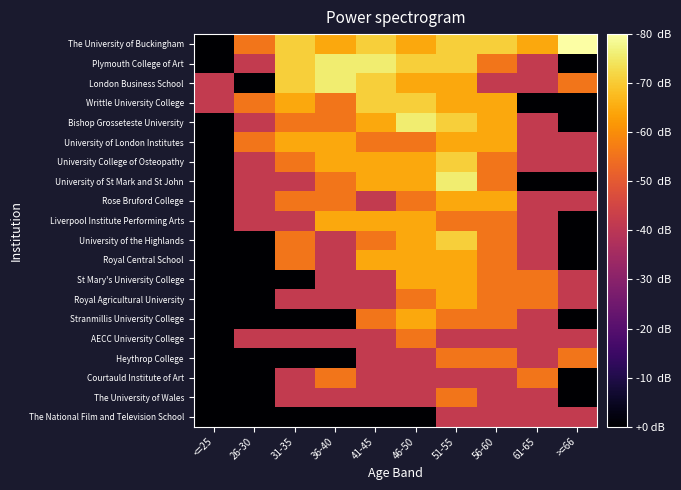

Reading right to left, list all the values displayed in this chart.

The National Film and Television School: >=66=1.8	61-65=1.8	56-60=1.8	51-55=1.8	46-50=0.0	41-45=0.0	36-40=0.0	31-35=0.0	26-30=0.0	<=25=0.0
The University of Wales: >=66=0.0	61-65=1.8	56-60=1.8	51-55=2.4	46-50=1.8	41-45=1.8	36-40=1.8	31-35=1.8	26-30=0.0	<=25=0.0
Courtauld Institute of Art: >=66=0.0	61-65=2.4	56-60=1.8	51-55=1.8	46-50=1.8	41-45=1.8	36-40=2.4	31-35=1.8	26-30=0.0	<=25=0.0
Heythrop College: >=66=2.4	61-65=1.8	56-60=2.4	51-55=2.4	46-50=1.8	41-45=1.8	36-40=0.0	31-35=0.0	26-30=0.0	<=25=0.0
AECC University College: >=66=1.8	61-65=1.8	56-60=1.8	51-55=1.8	46-50=2.4	41-45=1.8	36-40=1.8	31-35=1.8	26-30=1.8	<=25=0.0
Stranmillis University College: >=66=0.0	61-65=1.8	56-60=2.4	51-55=2.4	46-50=2.8	41-45=2.4	36-40=0.0	31-35=0.0	26-30=0.0	<=25=0.0
Royal Agricultural University: >=66=1.8	61-65=2.4	56-60=2.4	51-55=2.8	46-50=2.4	41-45=1.8	36-40=1.8	31-35=1.8	26-30=0.0	<=25=0.0
St Mary's University College: >=66=1.8	61-65=2.4	56-60=2.4	51-55=2.8	46-50=2.8	41-45=1.8	36-40=1.8	31-35=0.0	26-30=0.0	<=25=0.0
Royal Central School: >=66=0.0	61-65=1.8	56-60=2.4	51-55=2.8	46-50=2.8	41-45=2.8	36-40=1.8	31-35=2.4	26-30=0.0	<=25=0.0
University of the Highlands: >=66=0.0	61-65=1.8	56-60=2.4	51-55=3.0	46-50=2.8	41-45=2.4	36-40=1.8	31-35=2.4	26-30=0.0	<=25=0.0
Liverpool Institute Performing Arts: >=66=0.0	61-65=1.8	56-60=2.4	51-55=2.4	46-50=2.8	41-45=2.8	36-40=2.8	31-35=1.8	26-30=1.8	<=25=0.0
Rose Bruford College: >=66=1.8	61-65=1.8	56-60=2.8	51-55=2.8	46-50=2.4	41-45=1.8	36-40=2.4	31-35=2.4	26-30=1.8	<=25=0.0
University of St Mark and St John: >=66=0.0	61-65=0.0	56-60=2.4	51-55=3.3	46-50=2.8	41-45=2.8	36-40=2.4	31-35=1.8	26-30=1.8	<=25=0.0
University College of Osteopathy: >=66=1.8	61-65=1.8	56-60=2.4	51-55=3.0	46-50=2.8	41-45=2.8	36-40=2.8	31-35=2.4	26-30=1.8	<=25=0.0
University of London Institutes: >=66=1.8	61-65=1.8	56-60=2.8	51-55=2.8	46-50=2.4	41-45=2.4	36-40=2.8	31-35=2.8	26-30=2.4	<=25=0.0
Bishop Grosseteste University: >=66=0.0	61-65=1.8	56-60=2.8	51-55=3.0	46-50=3.3	41-45=2.8	36-40=2.4	31-35=2.4	26-30=1.8	<=25=0.0
Writtle University College: >=66=0.0	61-65=0.0	56-60=2.8	51-55=2.8	46-50=3.0	41-45=3.0	36-40=2.4	31-35=2.8	26-30=2.4	<=25=1.8
London Business School: >=66=2.4	61-65=1.8	56-60=1.8	51-55=2.8	46-50=2.8	41-45=3.0	36-40=3.3	31-35=3.0	26-30=0.0	<=25=1.8
Plymouth College of Art: >=66=0.0	61-65=1.8	56-60=2.4	51-55=3.0	46-50=3.0	41-45=3.3	36-40=3.3	31-35=3.0	26-30=1.8	<=25=0.0
The University of Buckingham: >=66=3.4	61-65=2.8	56-60=3.0	51-55=3.0	46-50=2.8	41-45=3.0	36-40=2.8	31-35=3.0	26-30=2.4	<=25=0.0